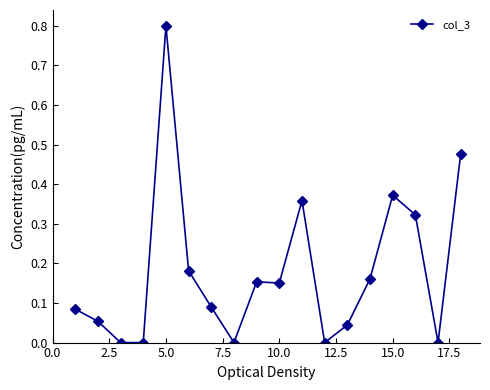

True or false: there are more than 0 points higher than both neighbors.

True